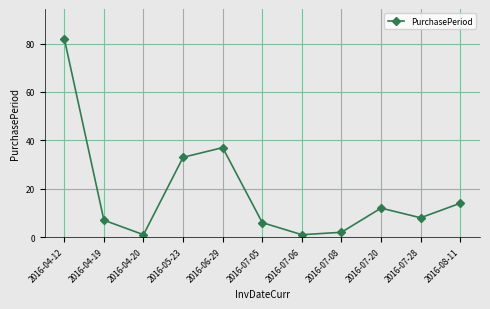

Which category has the highest value across all series?

2016-04-12